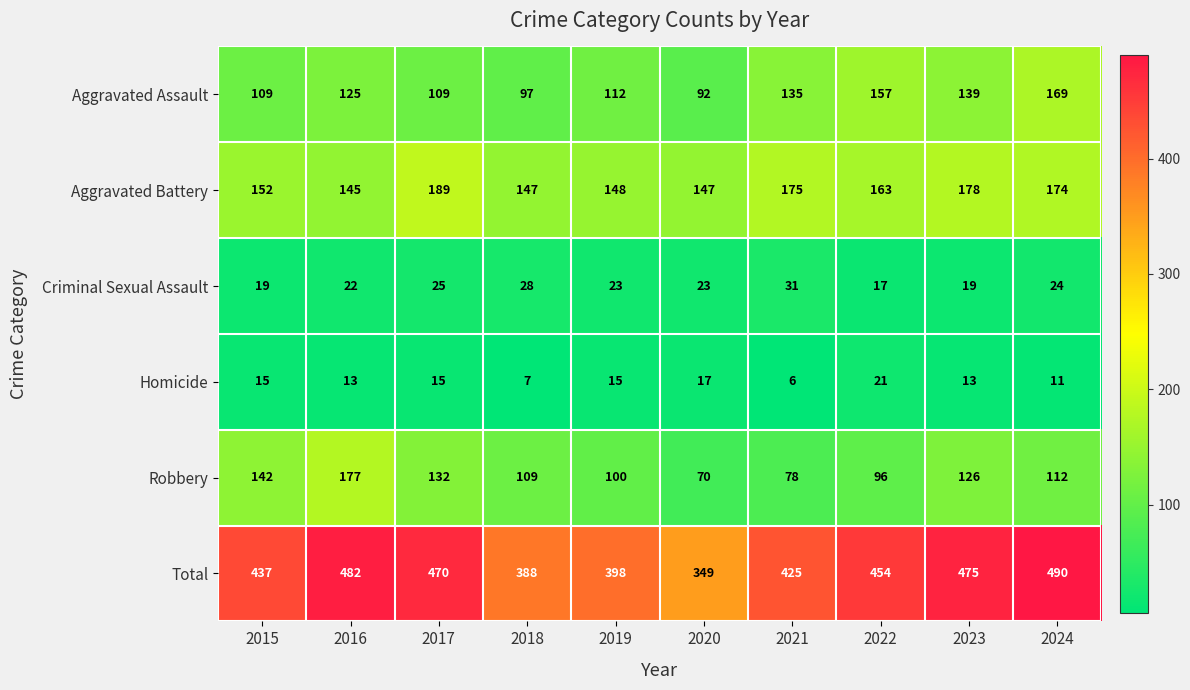

True or false: Total has a value of 299 at 2024.

False